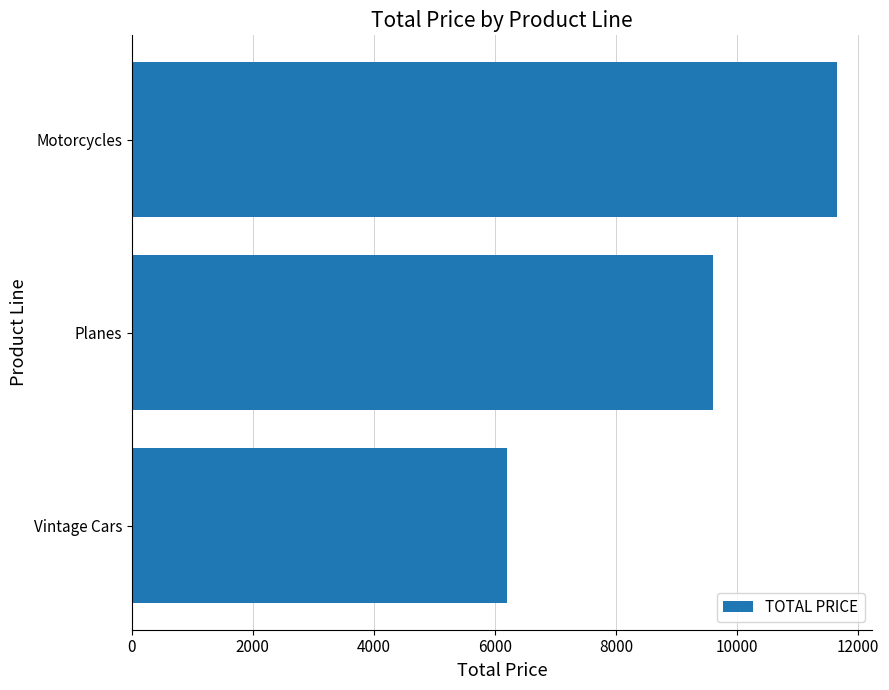

The chart shows a value of 6200.0 at Vintage Cars. True or false?

True